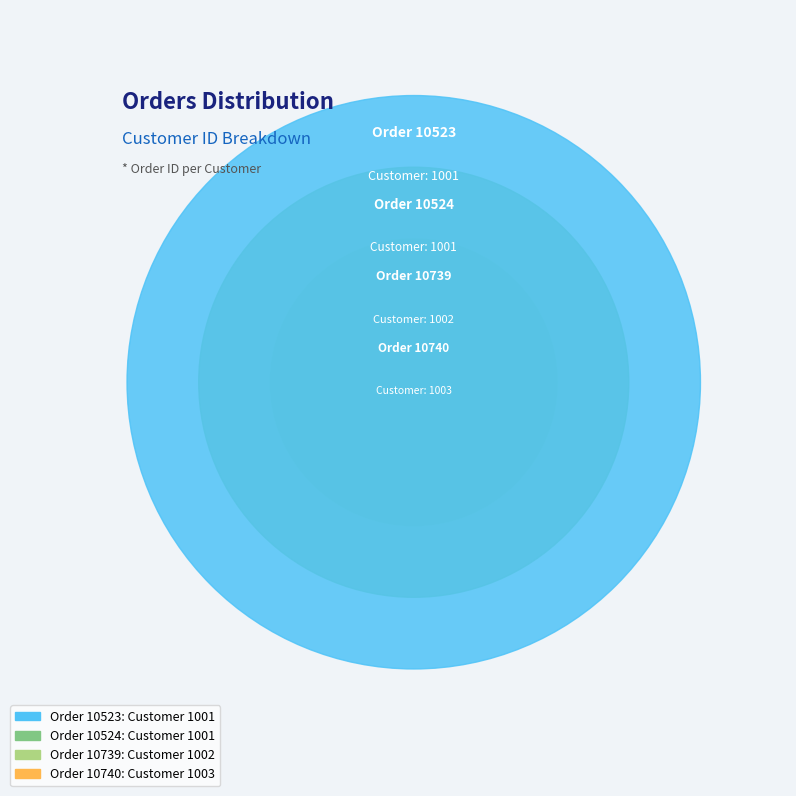

What is the total percentage of 10739 and 10740?

50.0%